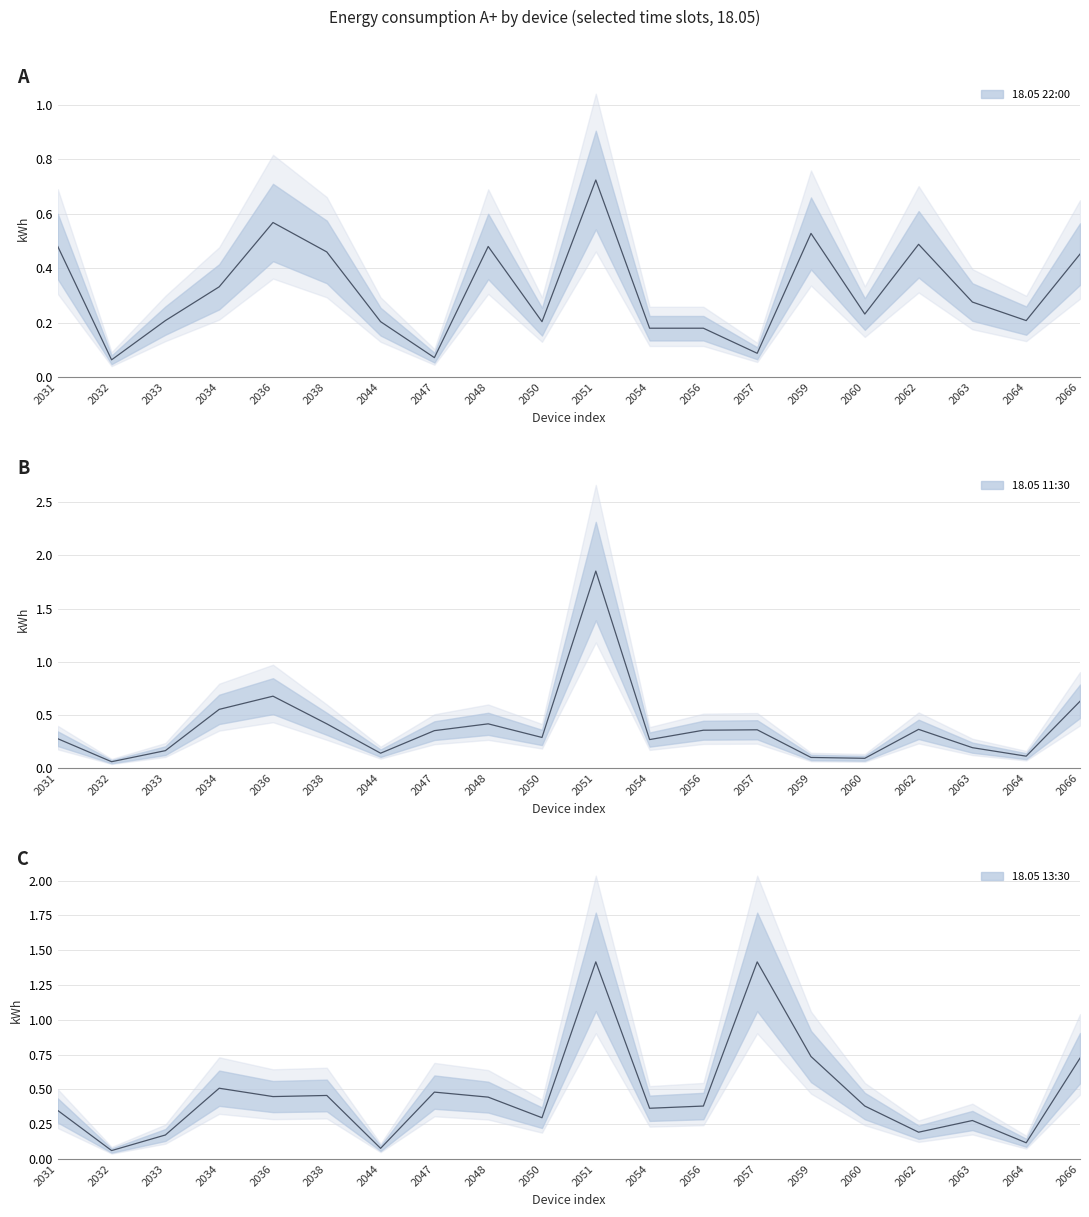

Between which two adjacent categories do 18.05 22:00 and 18.05 13:30 first intersect?

2033 and 2034